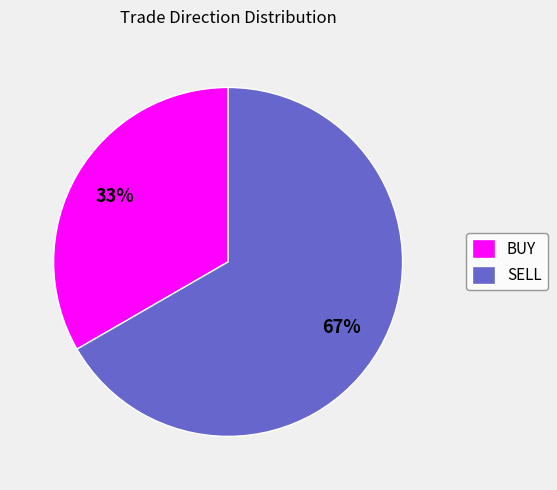

Rank the categories by value from lowest to highest.

BUY, SELL